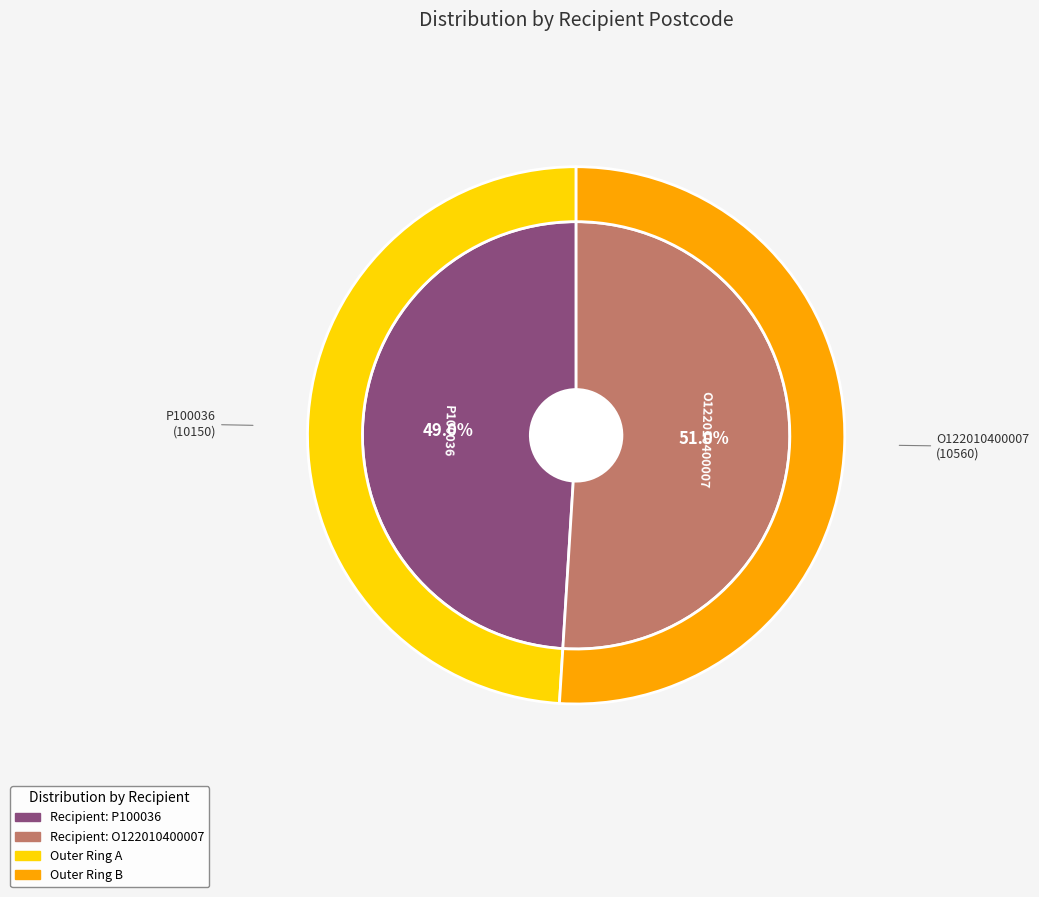

What portion of the pie excludes O122010400007?

49.0%